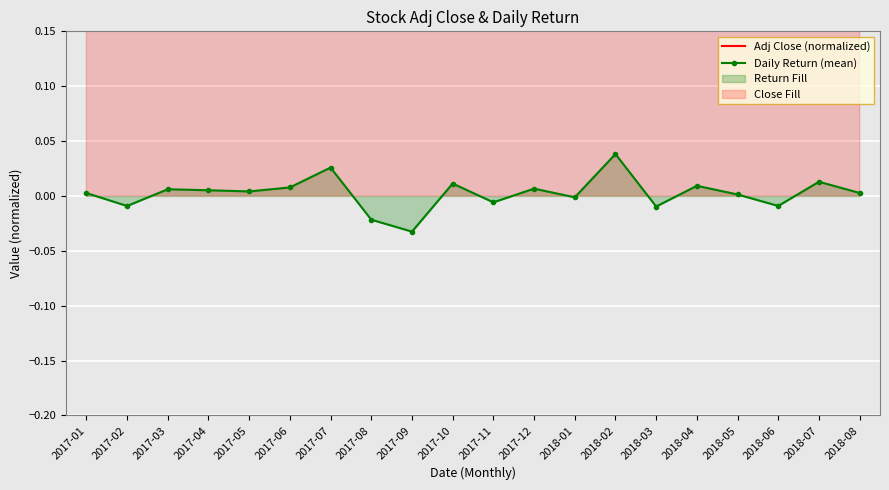

What position from the right is 2017-09?

12